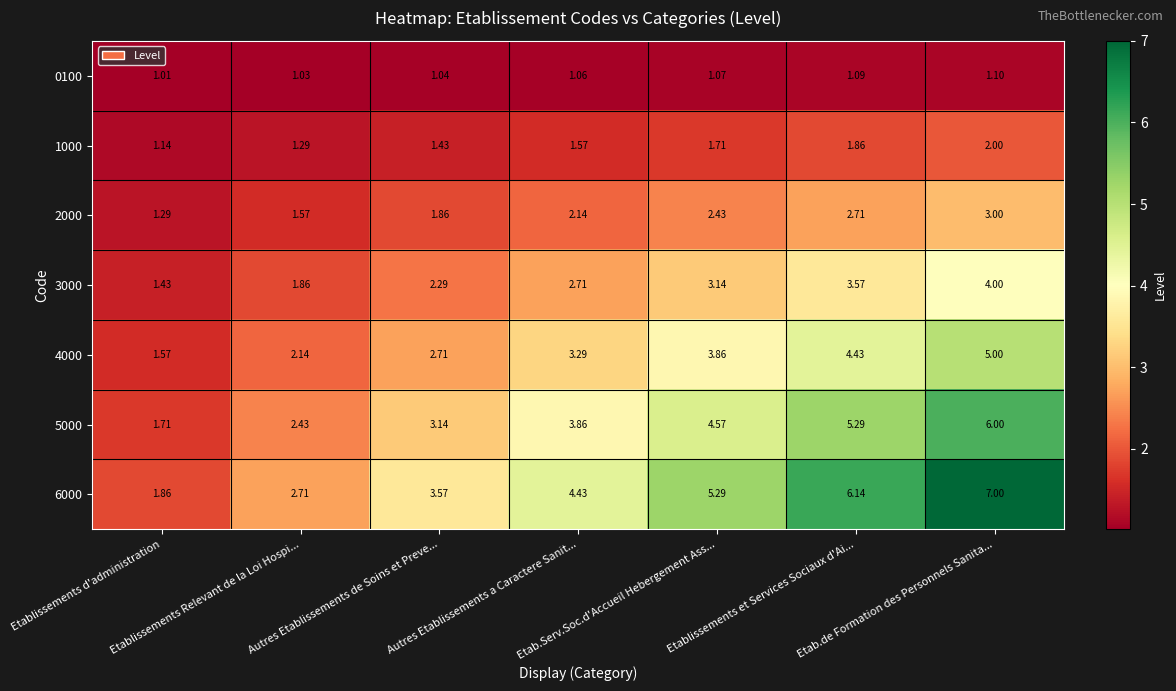

What is the total value across all series at Etab.Serv.Soc.d'Accueil Hebergement Ass...?

22.1